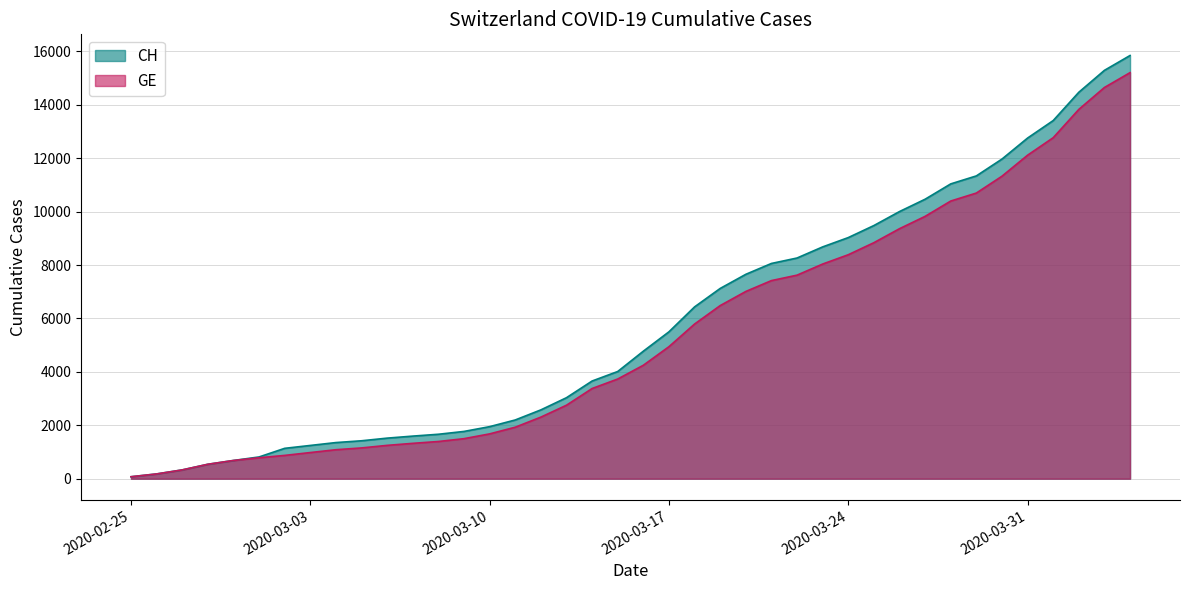

Reading left to right, list all the values displayed in this chart.

CH: 2020-02-25=73	2020-02-26=178	2020-02-27=329	2020-02-28=540	2020-02-29=682	2020-03-01=814	2020-03-02=1137	2020-03-03=1245	2020-03-04=1353	2020-03-05=1420	2020-03-06=1519	2020-03-07=1595	2020-03-08=1664	2020-03-09=1770	2020-03-10=1949	2020-03-11=2199	2020-03-12=2577	2020-03-13=3033	2020-03-14=3658	2020-03-15=4014	2020-03-16=4775	2020-03-17=5501	2020-03-18=6434	2020-03-19=7125	2020-03-20=7654	2020-03-21=8061	2020-03-22=8265	2020-03-23=8681	2020-03-24=9030	2020-03-25=9481	2020-03-26=10005	2020-03-27=10467	2020-03-28=11041	2020-03-29=11340	2020-03-30=11971	2020-03-31=12758	2020-04-01=13413	2020-04-02=14473	2020-04-03=15294	2020-04-04=15850
GE: 2020-02-25=73	2020-02-26=178	2020-02-27=329	2020-02-28=540	2020-02-29=682	2020-03-01=784	2020-03-02=872	2020-03-03=979	2020-03-04=1085	2020-03-05=1152	2020-03-06=1248	2020-03-07=1324	2020-03-08=1393	2020-03-09=1499	2020-03-10=1678	2020-03-11=1928	2020-03-12=2306	2020-03-13=2752	2020-03-14=3377	2020-03-15=3733	2020-03-16=4248	2020-03-17=4944	2020-03-18=5792	2020-03-19=6483	2020-03-20=7012	2020-03-21=7419	2020-03-22=7623	2020-03-23=8039	2020-03-24=8388	2020-03-25=8839	2020-03-26=9363	2020-03-27=9825	2020-03-28=10399	2020-03-29=10698	2020-03-30=11329	2020-03-31=12116	2020-04-01=12771	2020-04-02=13831	2020-04-03=14652	2020-04-04=15208